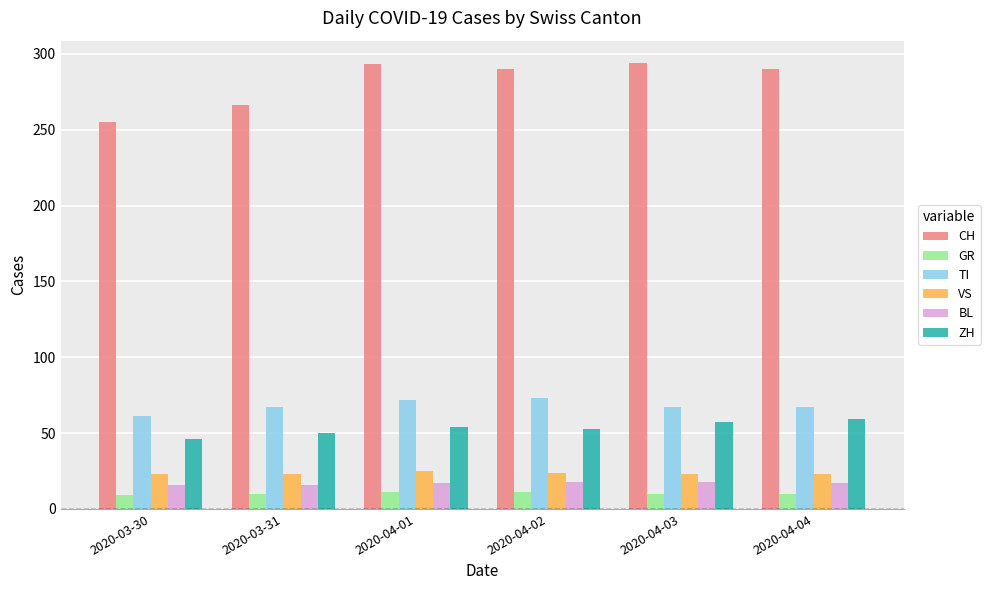

What is the highest value of the GR series?

11